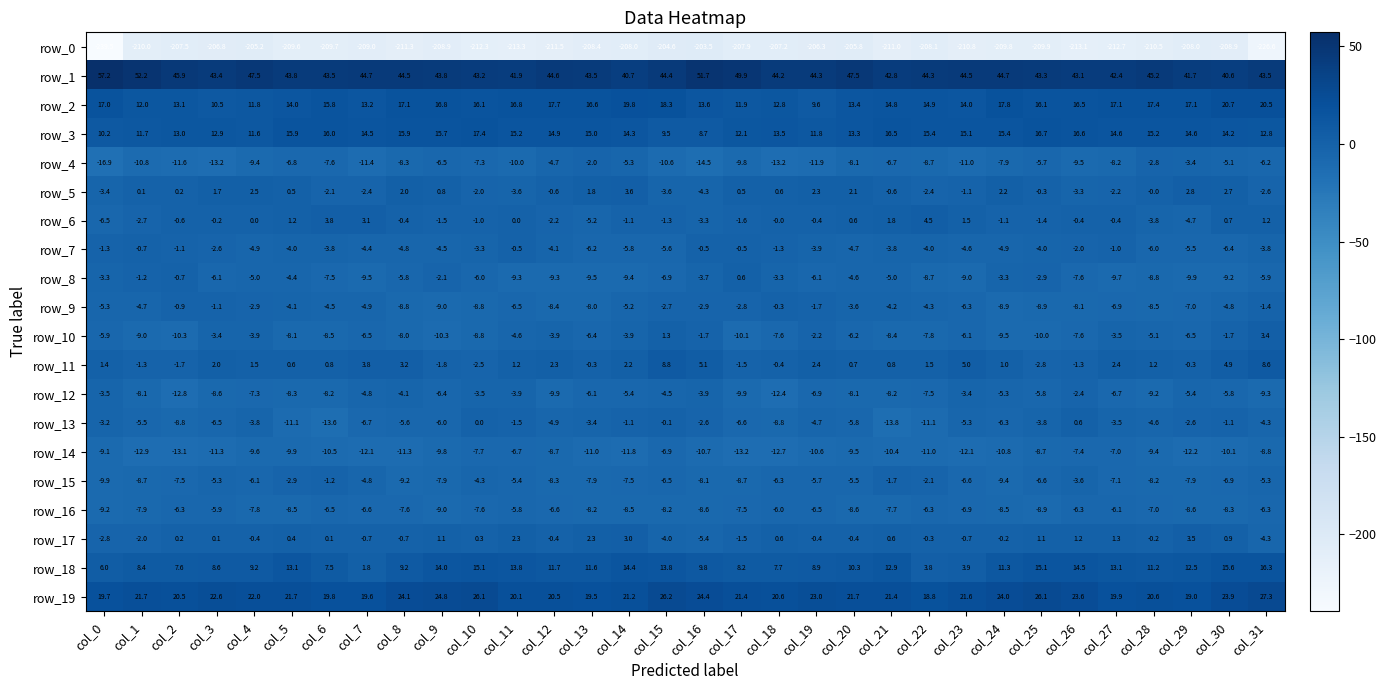

Which series has the largest total across all categories?

row_1